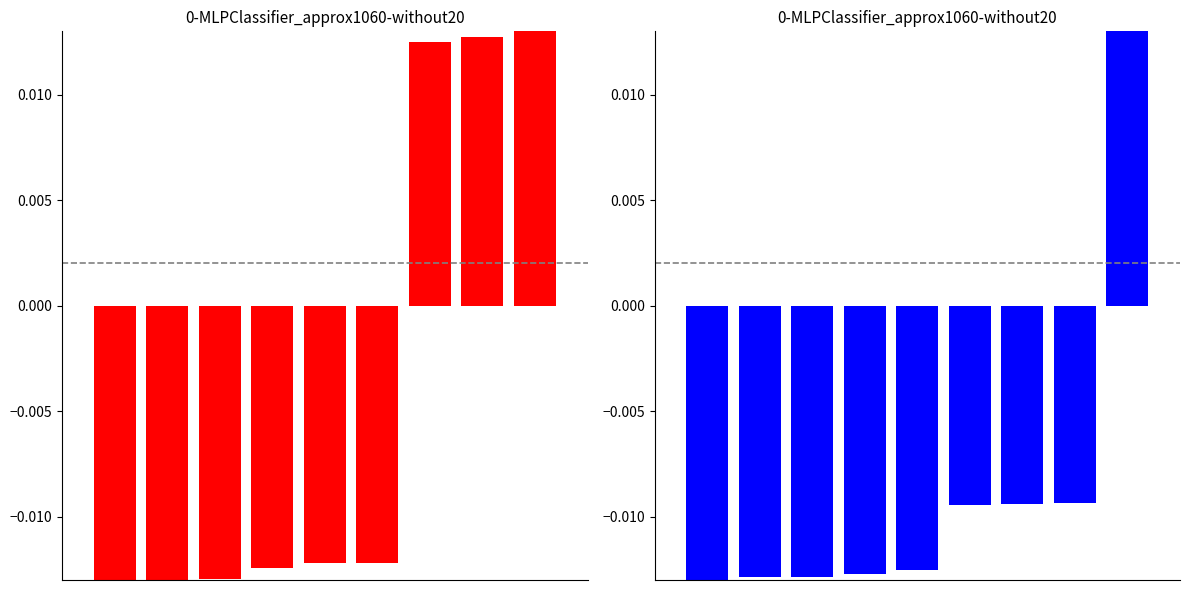

Rank the categories by value from highest to lowest.

8, 7, 6, 5, 4, 3, 1, 2, 0